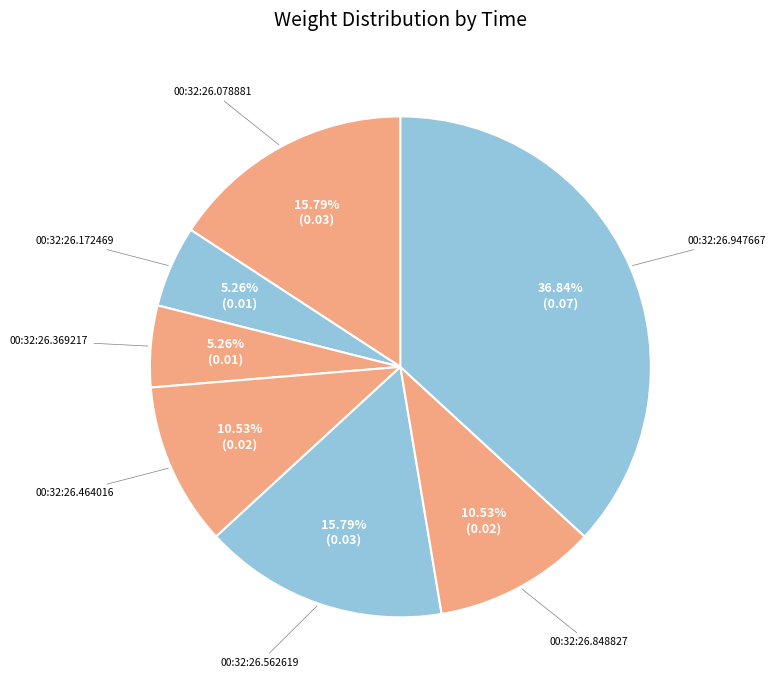

Does any single category account for the majority?

No